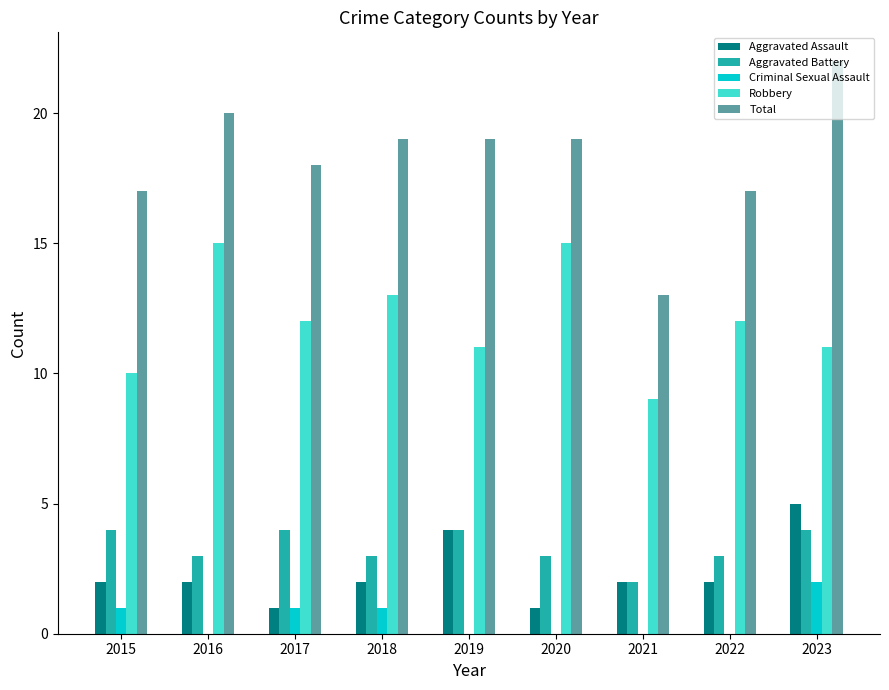

True or false: Aggravated Battery has a value of 3 at 2022.

True